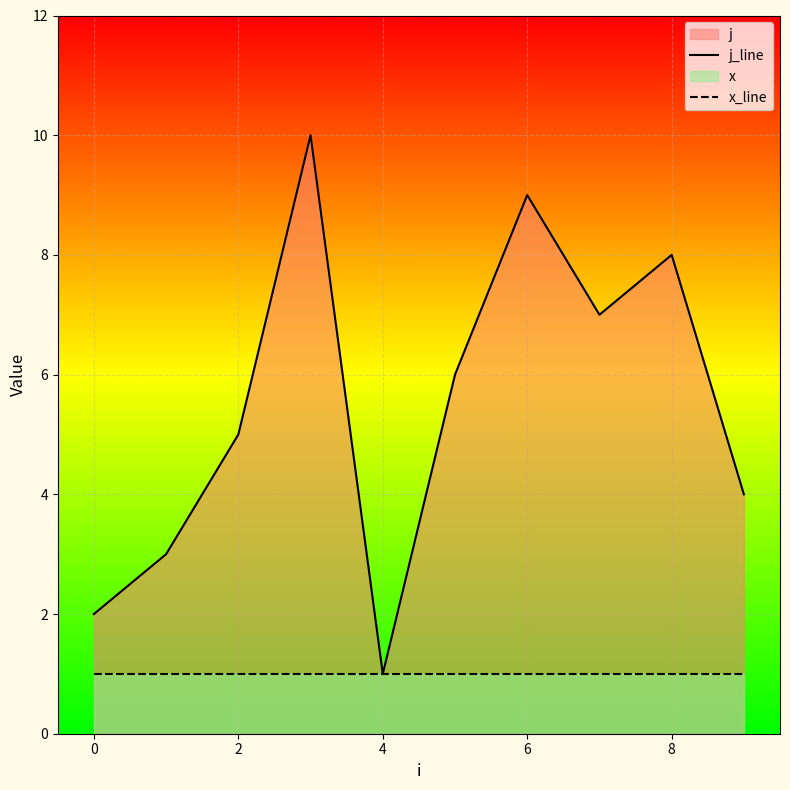

What is the label of the 8th point from the left?

7